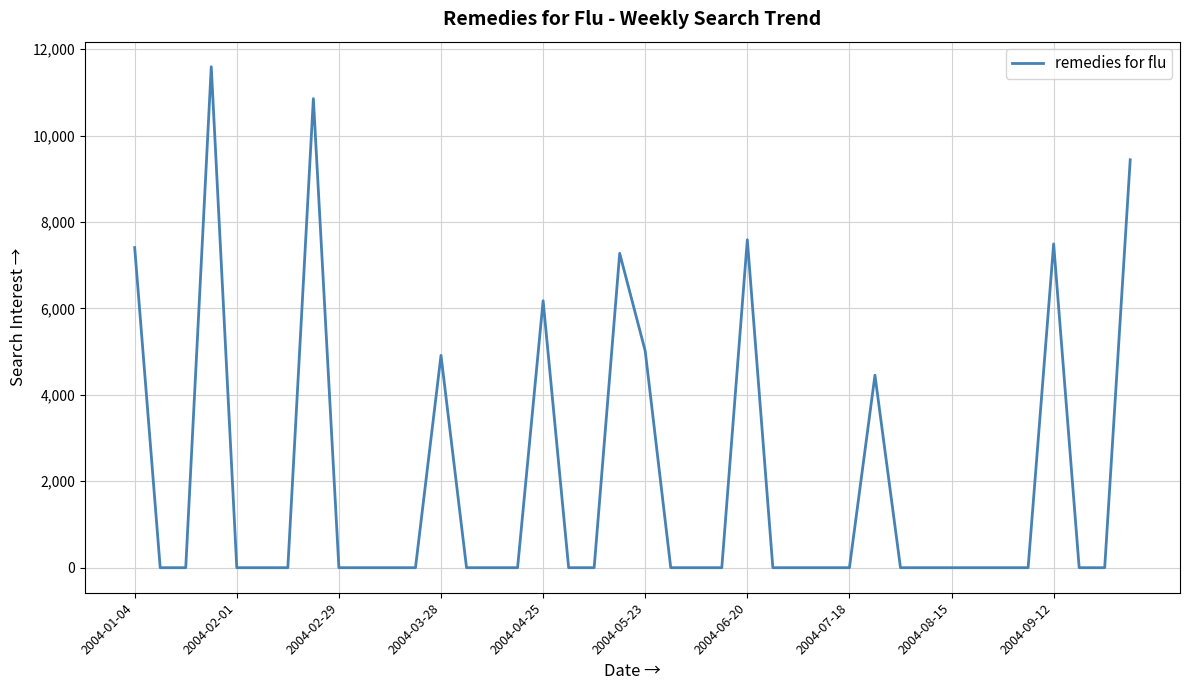

What is the difference between the maximum and minimum values?

11592.0